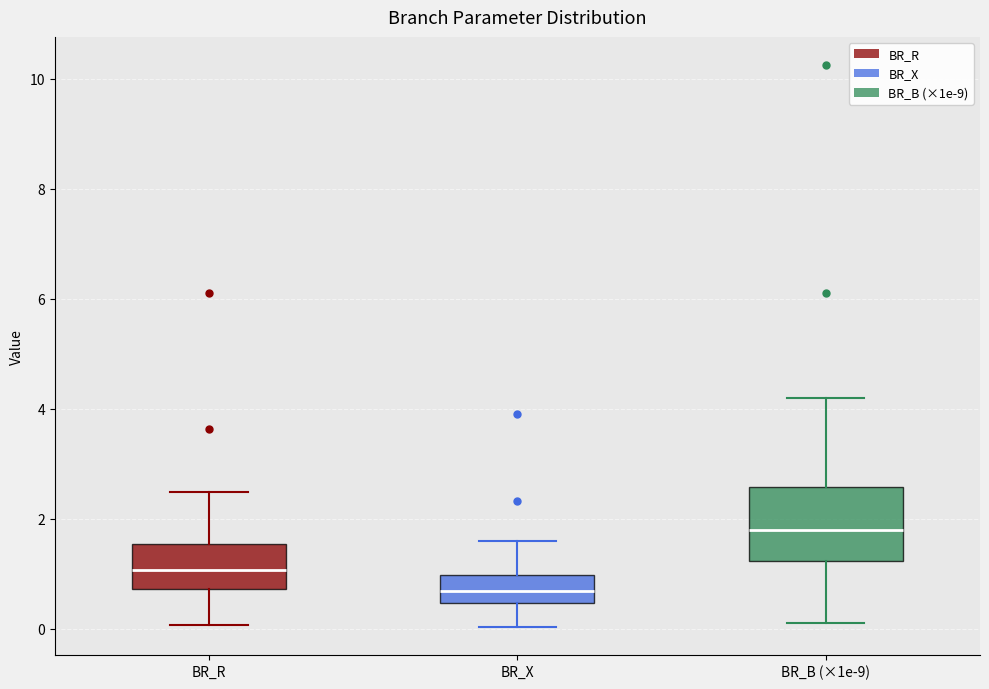

Where does the median line of the box for BR_X sit on the y-axis? The values are not printed on the chart, so give them approximately, as read against the axis.

0.6